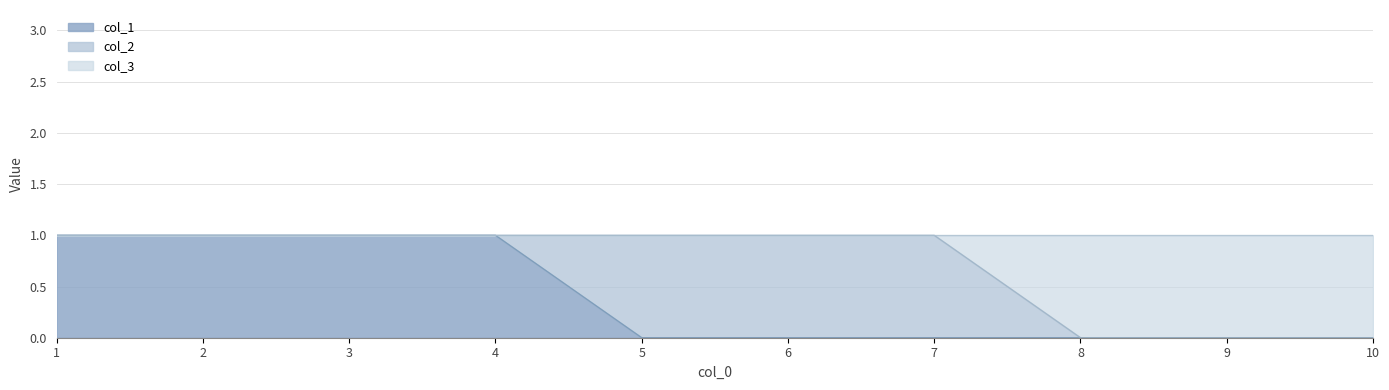

Is it true that col_1 equals -1 at 9?

False